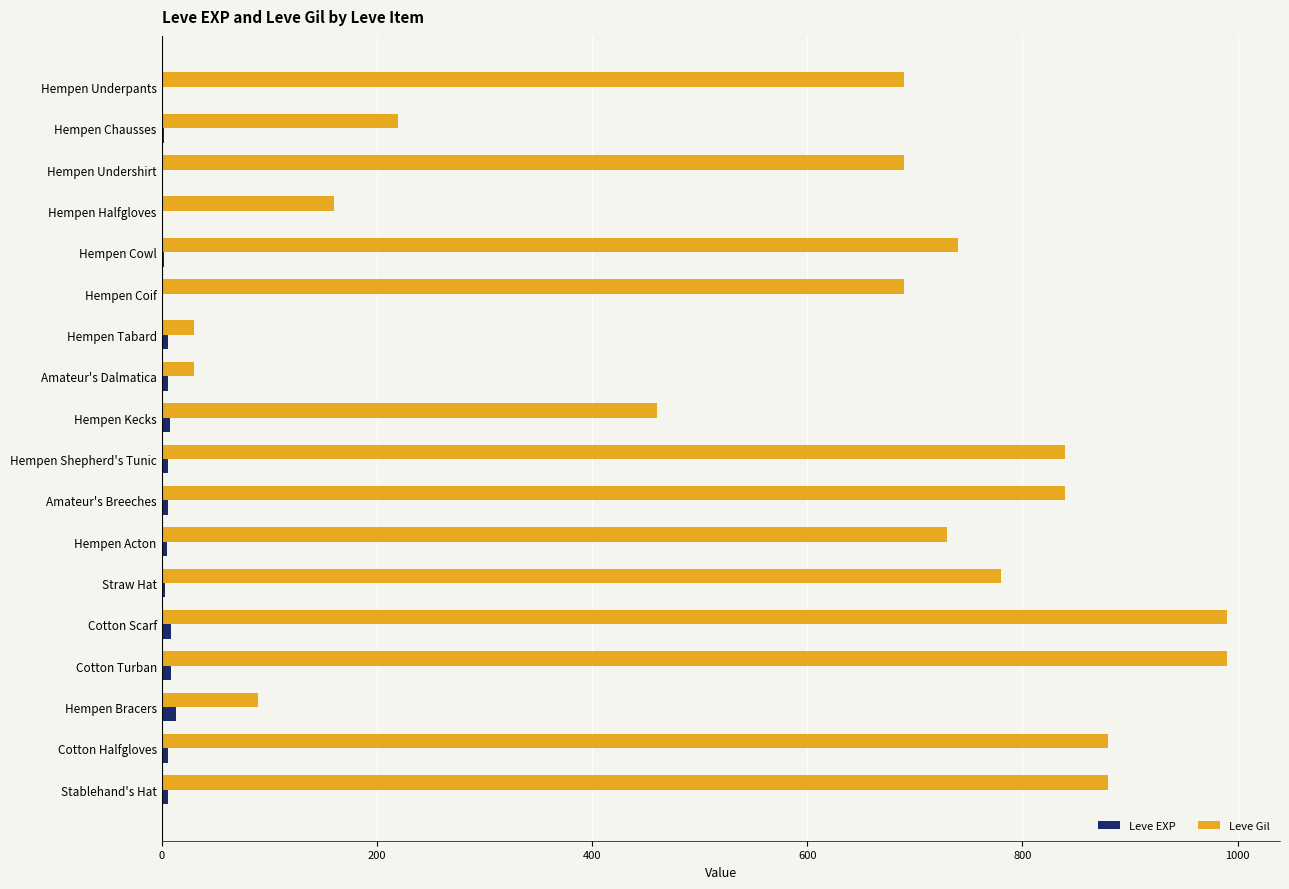

What is the maximum value shown in the chart?

990